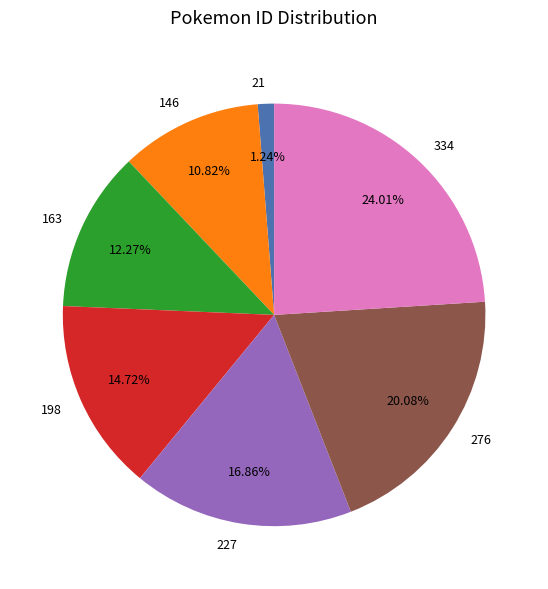

Count the number of slices in the pie.

7